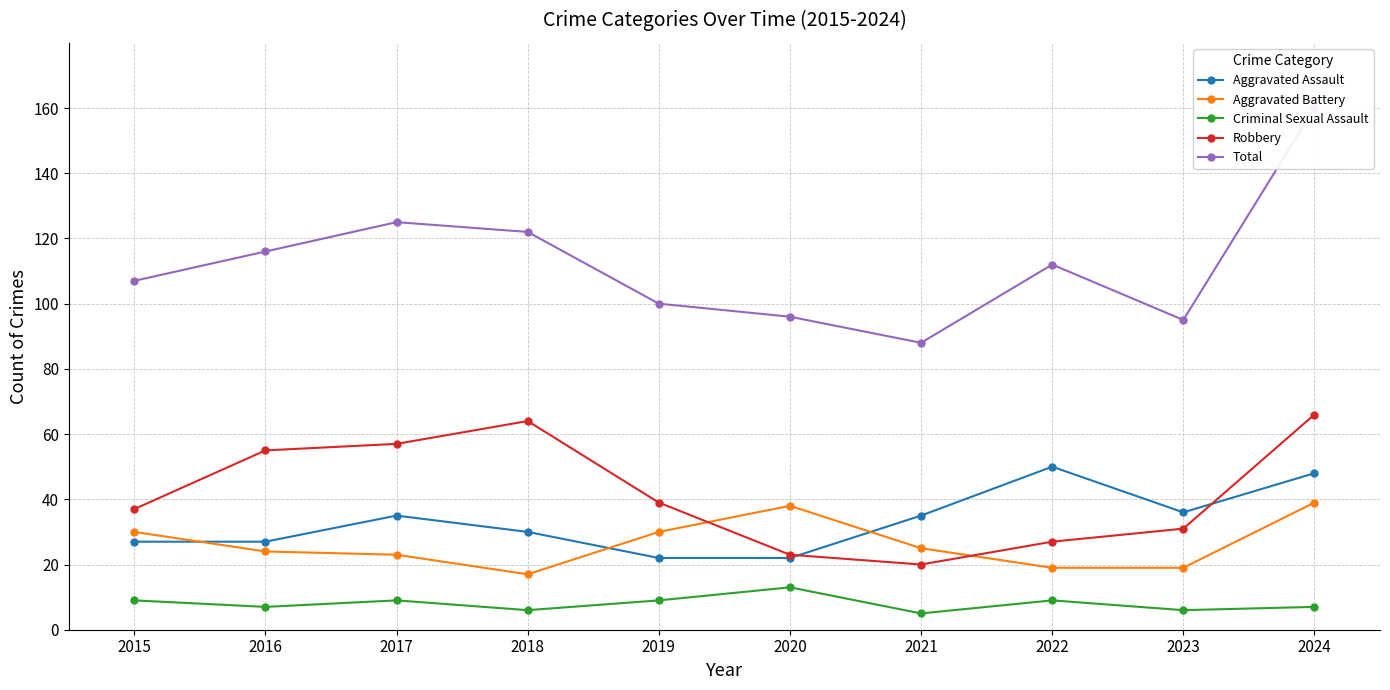

Where is the first local maximum for Robbery?

2018